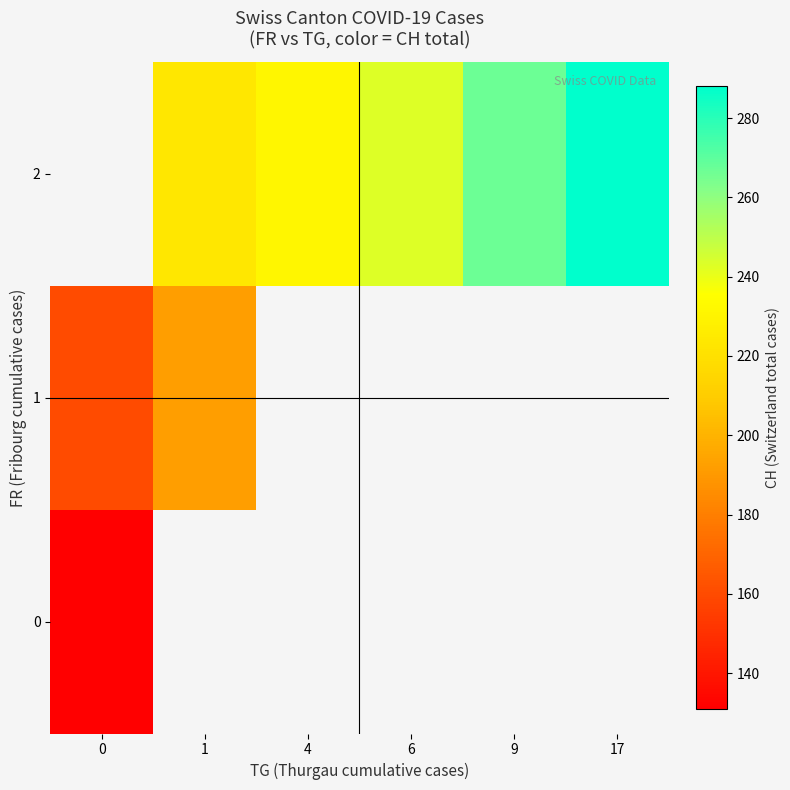

Count the number of data series in this chart.

3